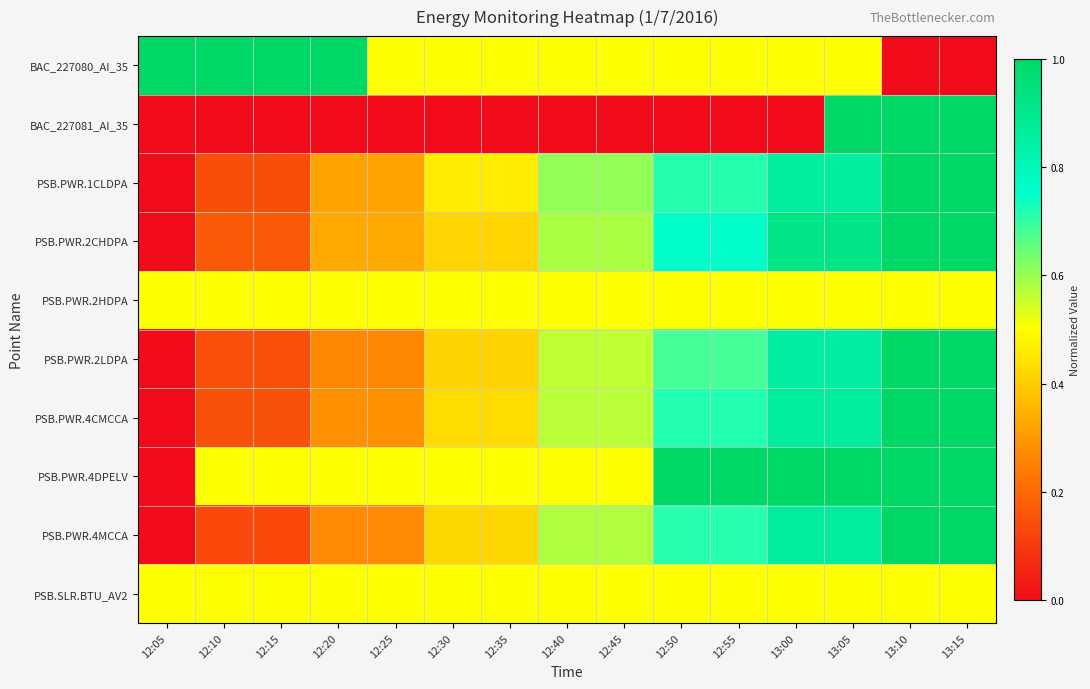

Reading right to left, transcribe all the data shown in this chart.

BAC_227080_AI_35: 13:15=0.0	13:10=0.0	13:05=0.5	13:00=0.5	12:55=0.5	12:50=0.5	12:45=0.5	12:40=0.5	12:35=0.5	12:30=0.5	12:25=0.5	12:20=1.0	12:15=1.0	12:10=1.0	12:05=1.0
BAC_227081_AI_35: 13:15=1.0	13:10=1.0	13:05=1.0	13:00=0.0	12:55=0.0	12:50=0.0	12:45=0.0	12:40=0.0	12:35=0.0	12:30=0.0	12:25=0.0	12:20=0.0	12:15=0.0	12:10=0.0	12:05=0.0
PSB.PWR.1CLDPA: 13:15=1.0	13:10=1.0	13:05=0.9	13:00=0.9	12:55=0.7	12:50=0.7	12:45=0.6	12:40=0.6	12:35=0.5	12:30=0.5	12:25=0.3	12:20=0.3	12:15=0.1	12:10=0.1	12:05=0.0
PSB.PWR.2CHDPA: 13:15=1.0	13:10=1.0	13:05=0.9	13:00=0.9	12:55=0.8	12:50=0.8	12:45=0.6	12:40=0.6	12:35=0.4	12:30=0.4	12:25=0.3	12:20=0.3	12:15=0.2	12:10=0.2	12:05=0.0
PSB.PWR.2HDPA: 13:15=0.5	13:10=0.5	13:05=0.5	13:00=0.5	12:55=0.5	12:50=0.5	12:45=0.5	12:40=0.5	12:35=0.5	12:30=0.5	12:25=0.5	12:20=0.5	12:15=0.5	12:10=0.5	12:05=0.5
PSB.PWR.2LDPA: 13:15=1.0	13:10=1.0	13:05=0.9	13:00=0.9	12:55=0.7	12:50=0.7	12:45=0.6	12:40=0.6	12:35=0.4	12:30=0.4	12:25=0.3	12:20=0.3	12:15=0.1	12:10=0.1	12:05=0.0
PSB.PWR.4CMCCA: 13:15=1.0	13:10=1.0	13:05=0.9	13:00=0.9	12:55=0.7	12:50=0.7	12:45=0.6	12:40=0.6	12:35=0.4	12:30=0.4	12:25=0.3	12:20=0.3	12:15=0.1	12:10=0.1	12:05=0.0
PSB.PWR.4DPELV: 13:15=1.0	13:10=1.0	13:05=1.0	13:00=1.0	12:55=1.0	12:50=1.0	12:45=0.5	12:40=0.5	12:35=0.5	12:30=0.5	12:25=0.5	12:20=0.5	12:15=0.5	12:10=0.5	12:05=0.0
PSB.PWR.4MCCA: 13:15=1.0	13:10=1.0	13:05=0.9	13:00=0.9	12:55=0.7	12:50=0.7	12:45=0.6	12:40=0.6	12:35=0.4	12:30=0.4	12:25=0.3	12:20=0.3	12:15=0.1	12:10=0.1	12:05=0.0
PSB.SLR.BTU_AV2: 13:15=0.5	13:10=0.5	13:05=0.5	13:00=0.5	12:55=0.5	12:50=0.5	12:45=0.5	12:40=0.5	12:35=0.5	12:30=0.5	12:25=0.5	12:20=0.5	12:15=0.5	12:10=0.5	12:05=0.5